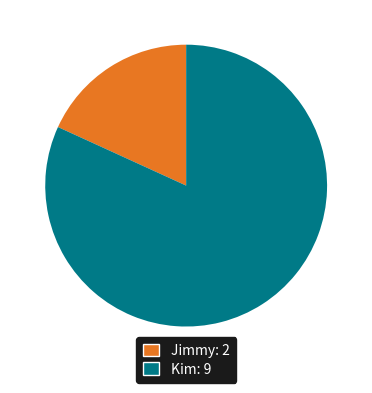

Between Kim and Jimmy, which is larger?

Kim